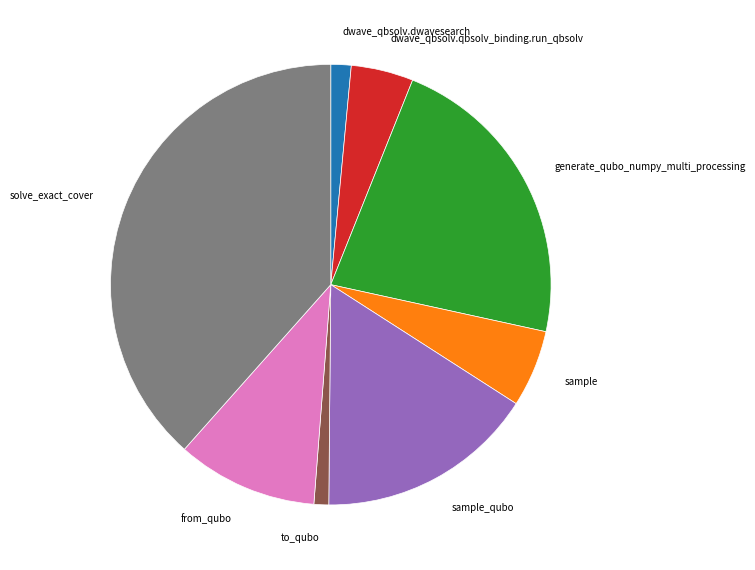

What is the largest slice in the pie chart?

solve_exact_cover